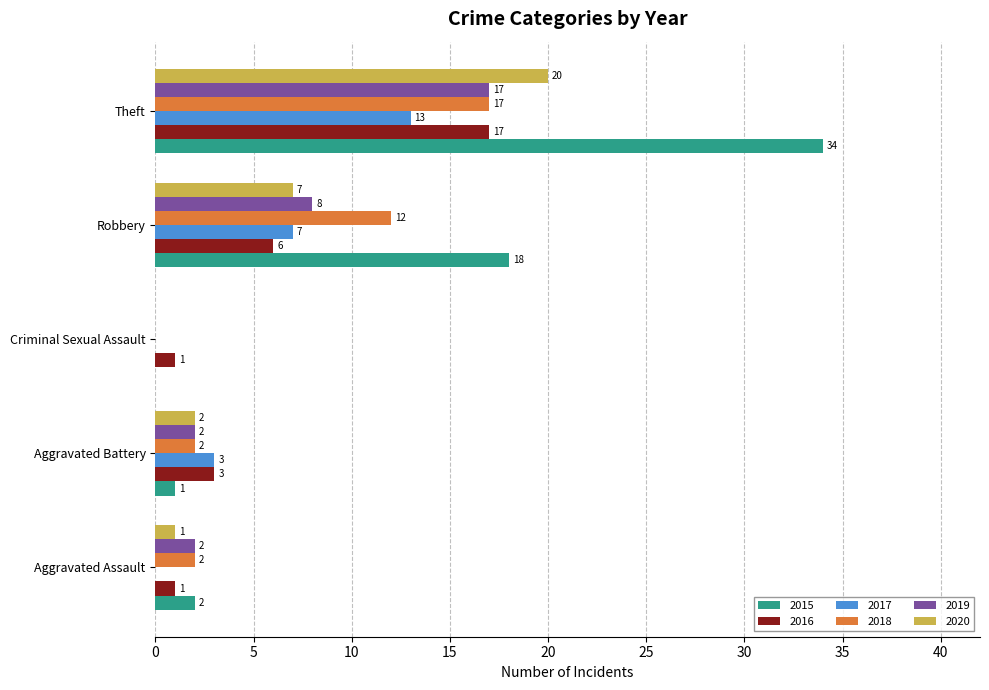

What is the sum of the 2016 values at Criminal Sexual Assault and Aggravated Assault?

2